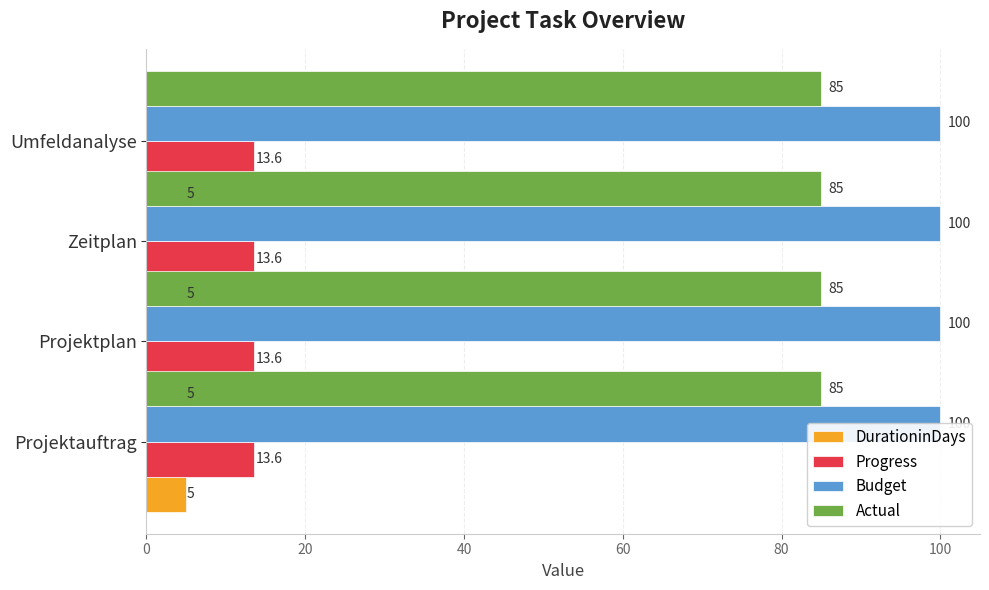

What is the average value of the DurationinDays series?

5.0